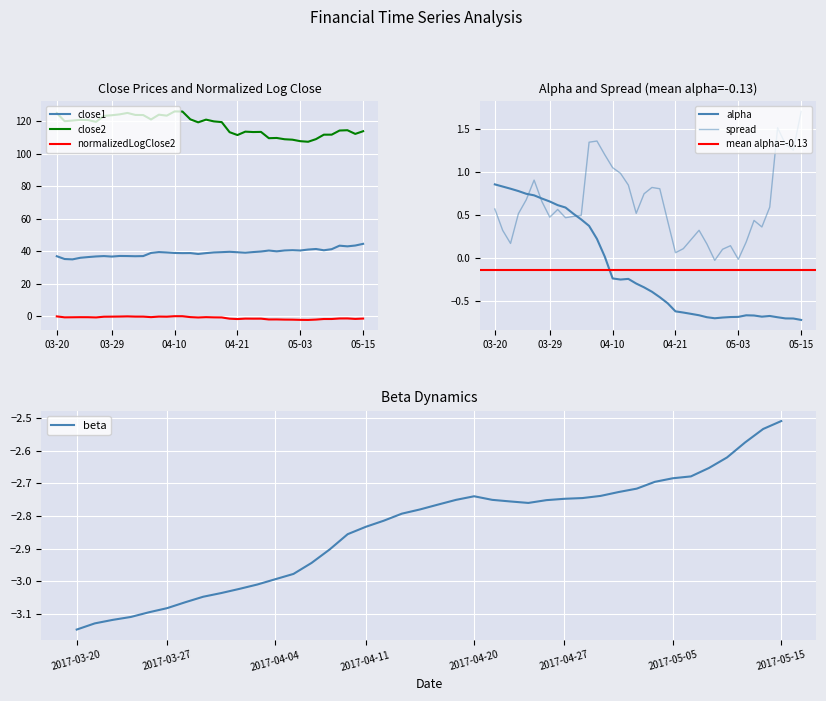

True or false: close1 and close2 intersect in this chart.

False